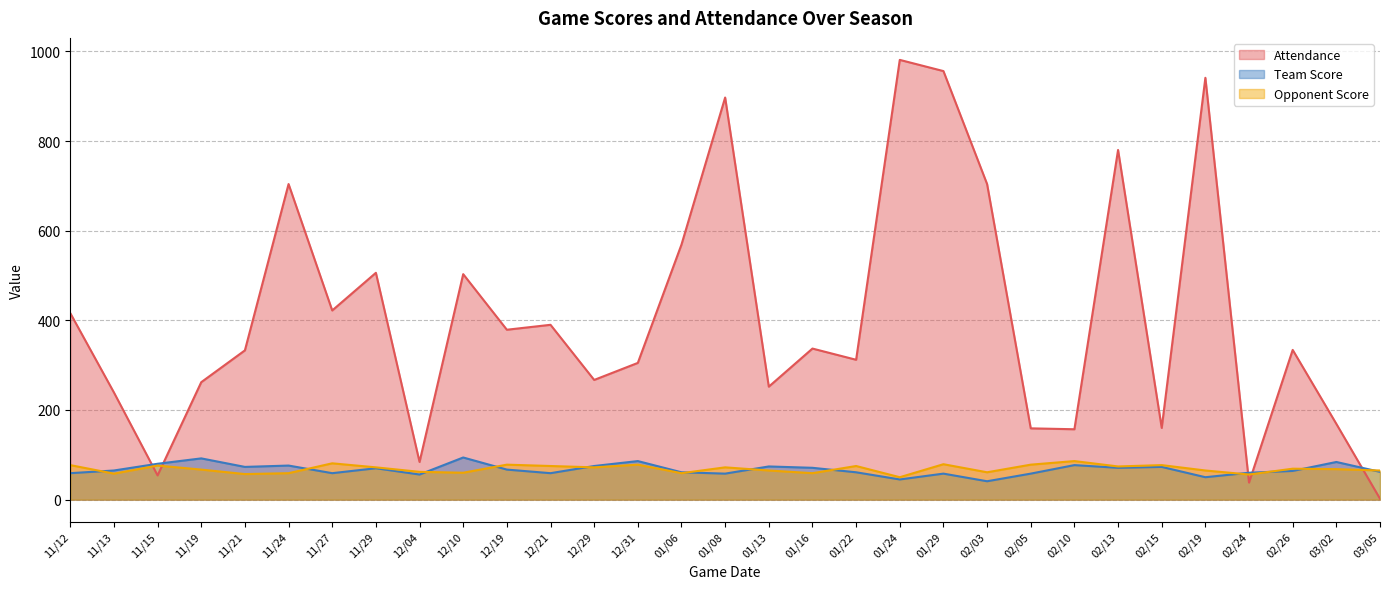

What is the highest value of the Team Score series?

94